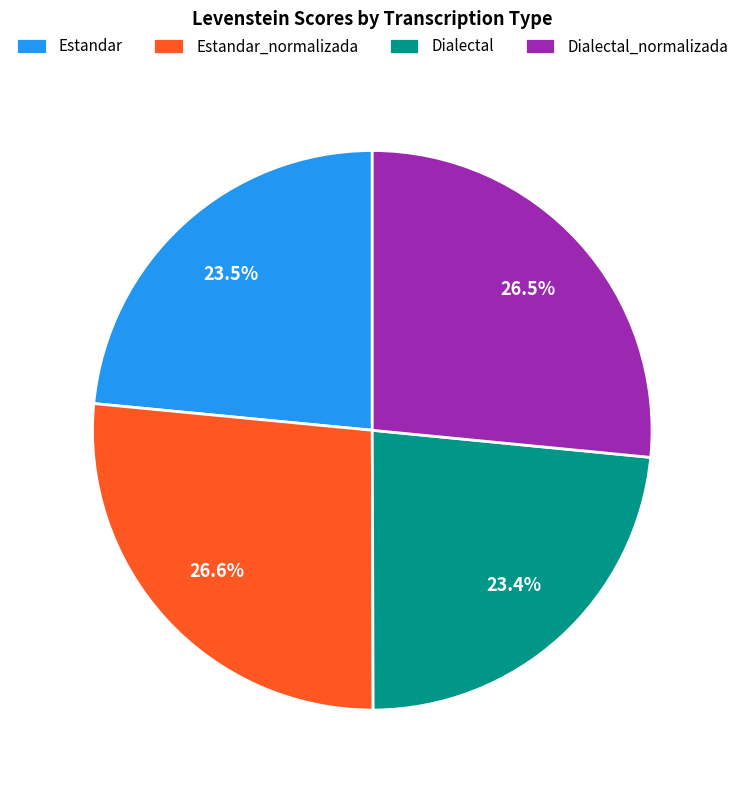

Combined, what portion of the pie is Estandar and Dialectal_normalizada?

50.0%